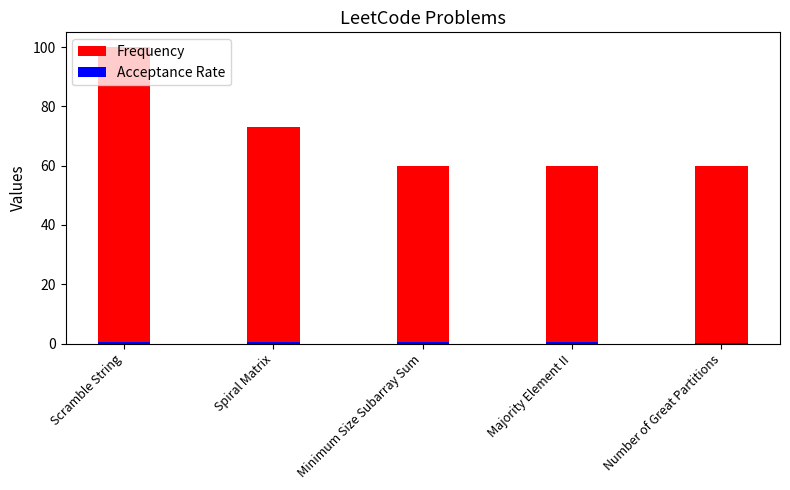

What are all the series names shown in the legend?

Frequency, Acceptance Rate